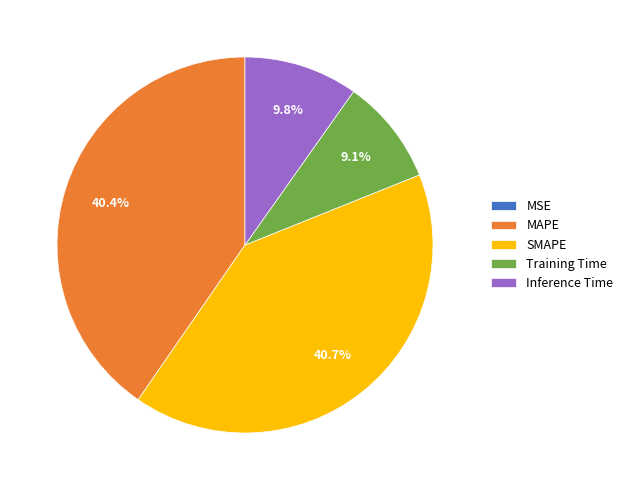

What percentage do Training Time and Inference Time together represent?

18.9%